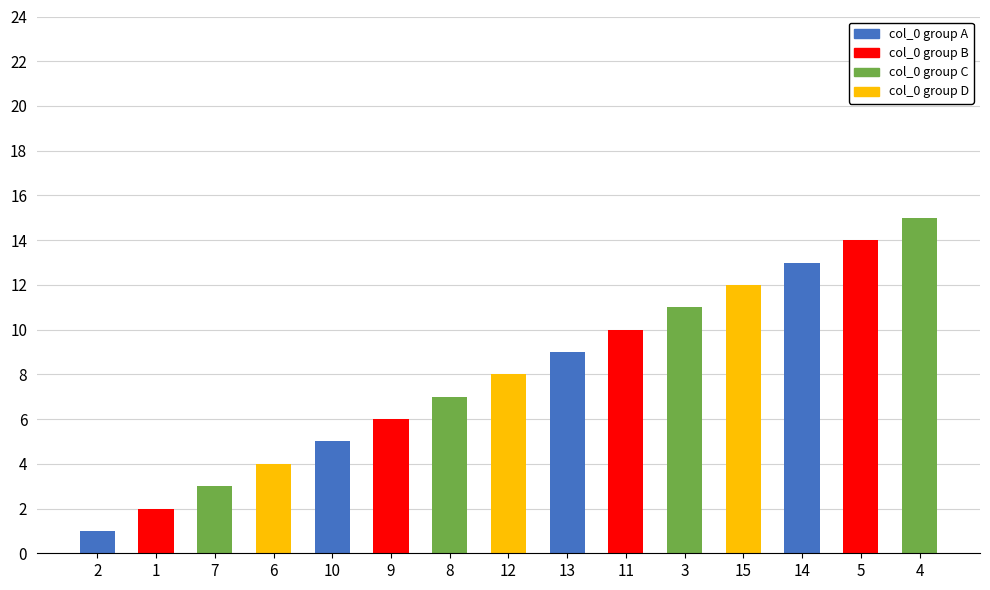

The chart shows a value of 5 at 7. True or false?

False